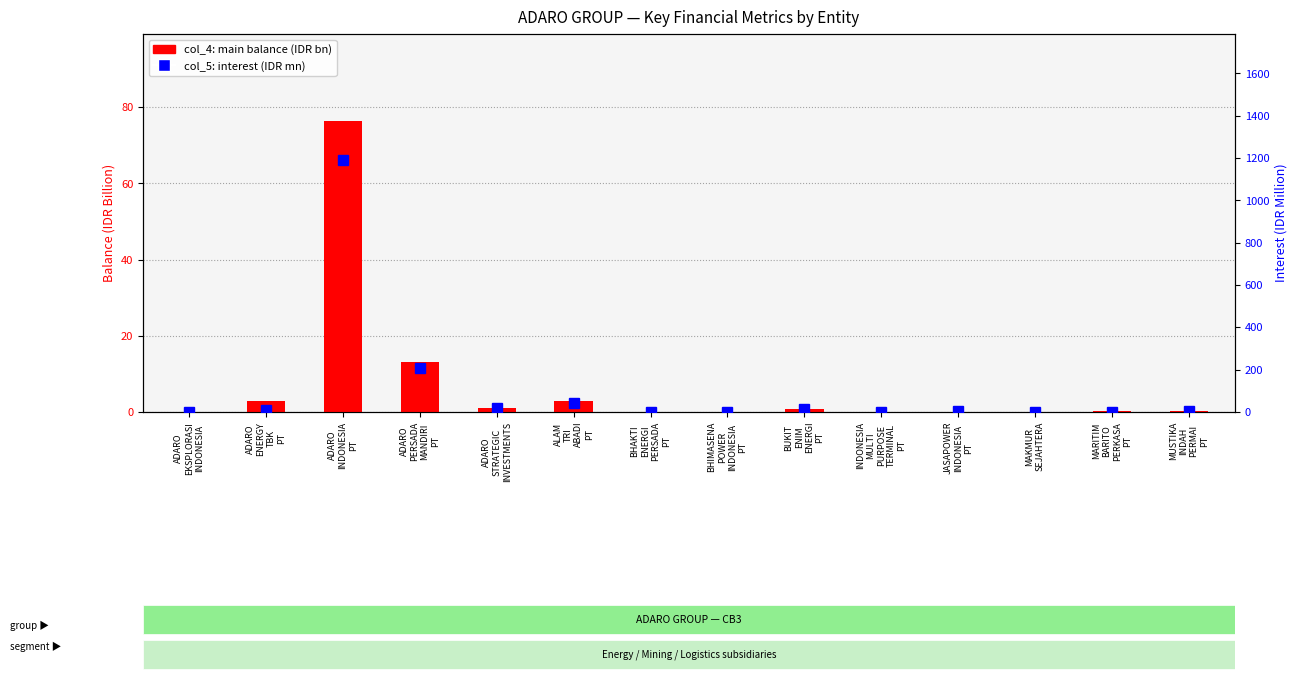

Which series changed the most between BHAKTI
ENERGI
PERSADA
PT and INDONESIA
MULTI
PURPOSE
TERMINAL
PT?

col_5 (interest, IDR mn)